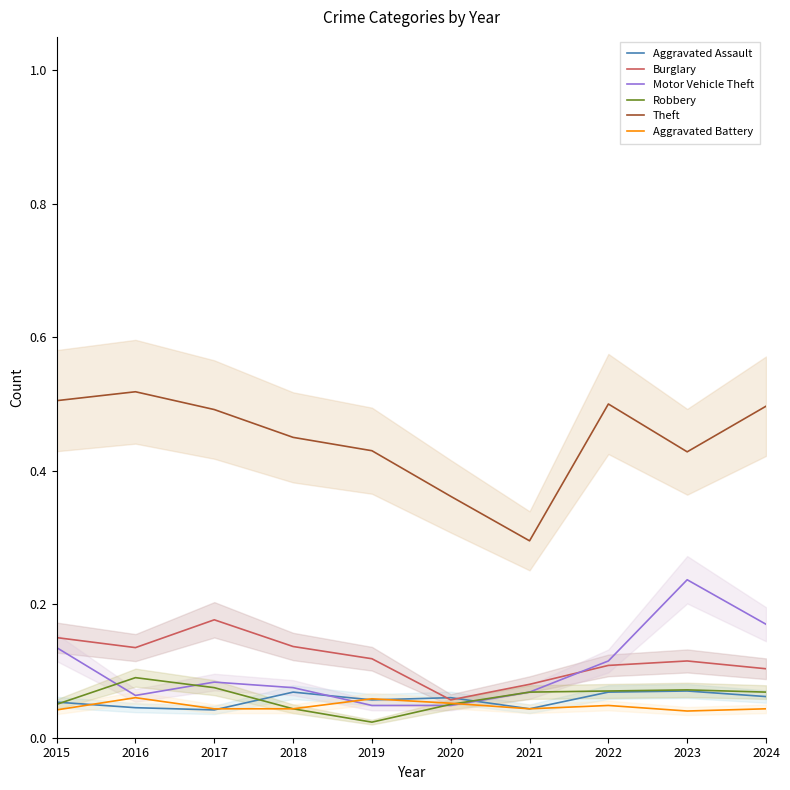

True or false: Theft and Robbery cross at least once.

False